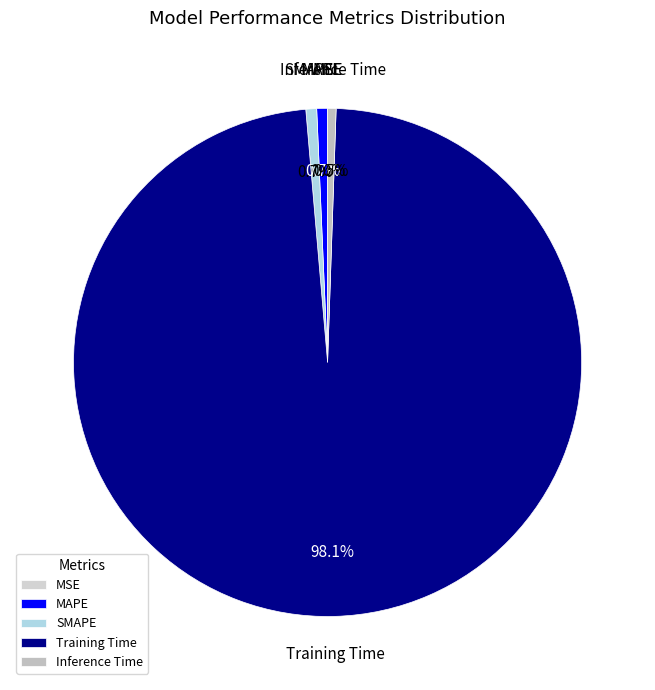

Does SMAPE represent more than half of the total?

No